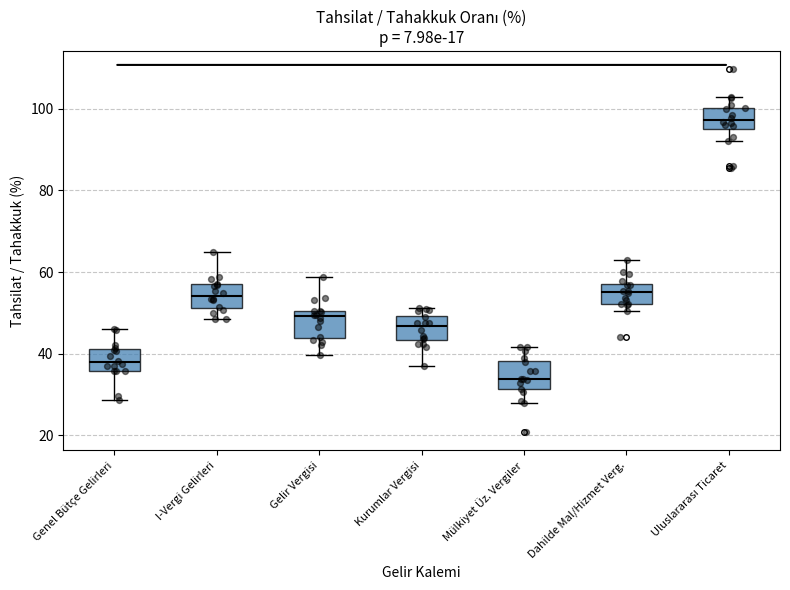

Where does the median line of the box for Mülkiyet Üz. Vergiler sit on the y-axis? The values are not printed on the chart, so give them approximately, as read against the axis.

34